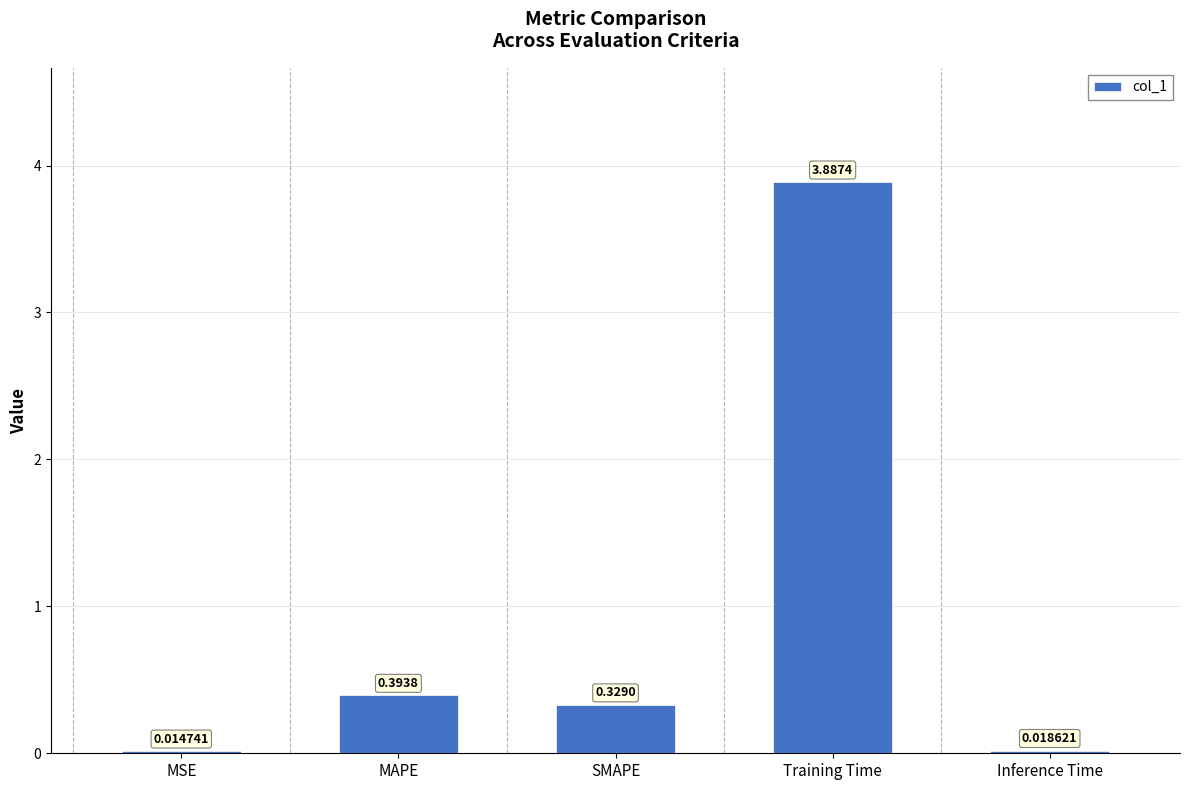

The chart shows a value of 0.6 at MAPE. True or false?

False